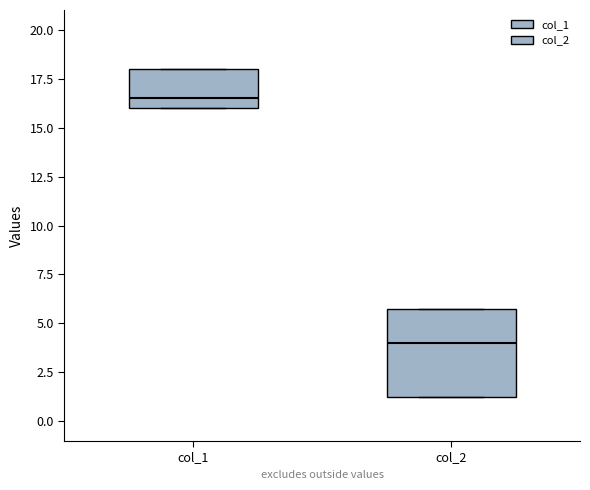

Reading left to right, transcribe this box plot: for each box, give where its median line is, the range the box spans, and where its two whiskers end, as read against the y-axis. The values are not printed on the chart, so give them approximately, as read against the axis.

col_1: median 16.5, box 16.0 to 18.0, whiskers 16.0 to 18.0
col_2: median 4.0, box 1.5 to 6.0, whiskers 1.5 to 6.0